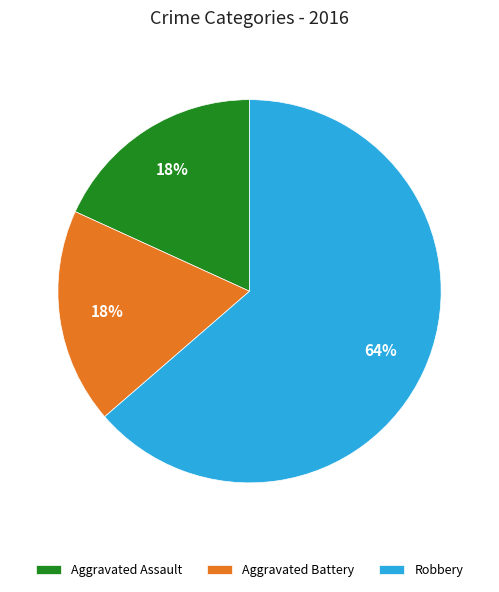

To the nearest percent, what is the combined percentage of Robbery and Aggravated Assault?

82%